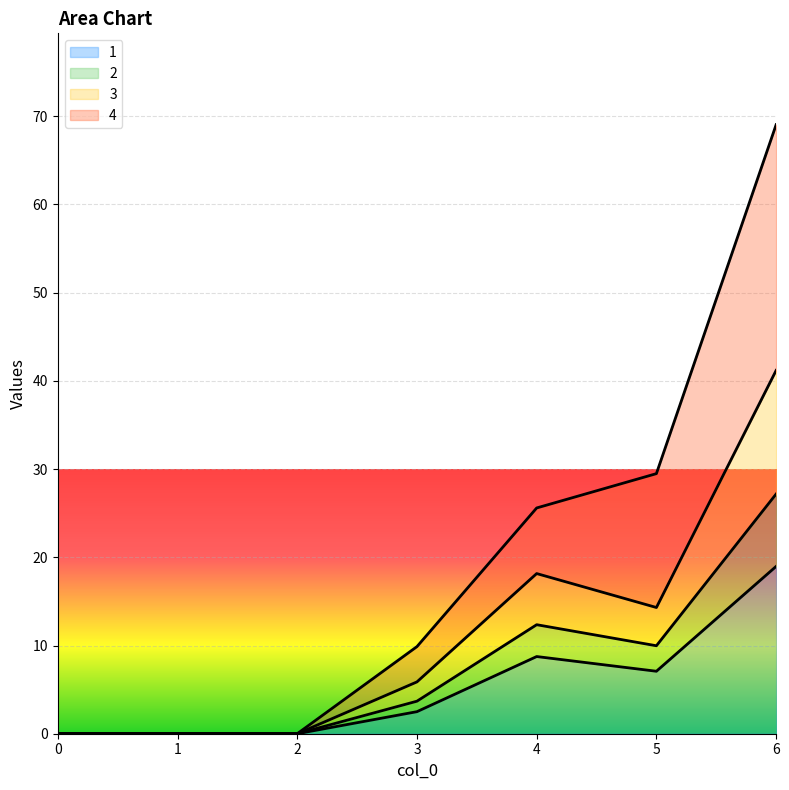

At which category is the sum across all series the highest?

6